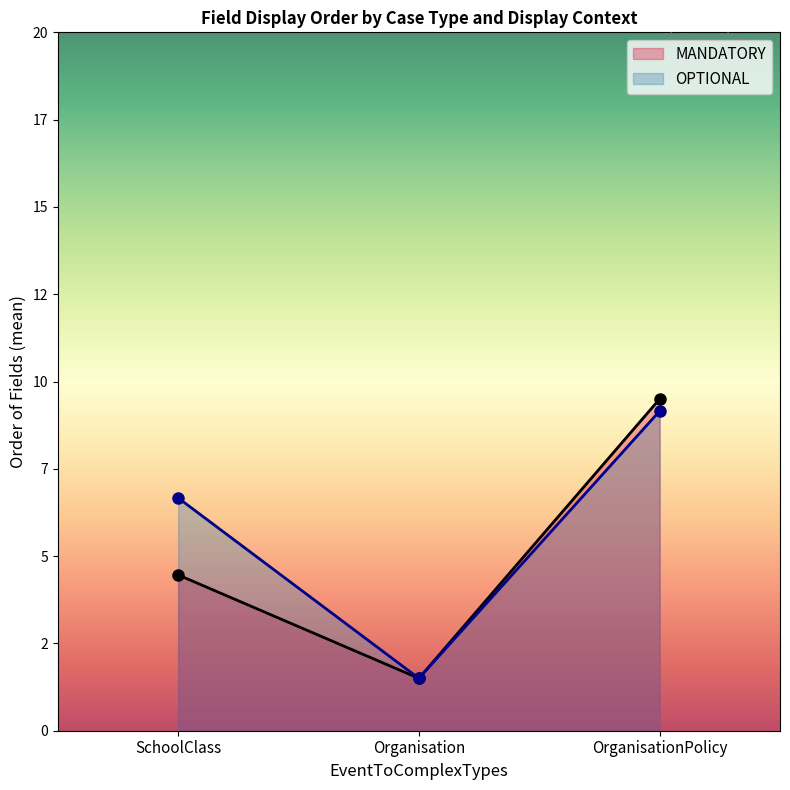

At OrganisationPolicy, list the series in order from smallest to largest.

OPTIONAL, MANDATORY